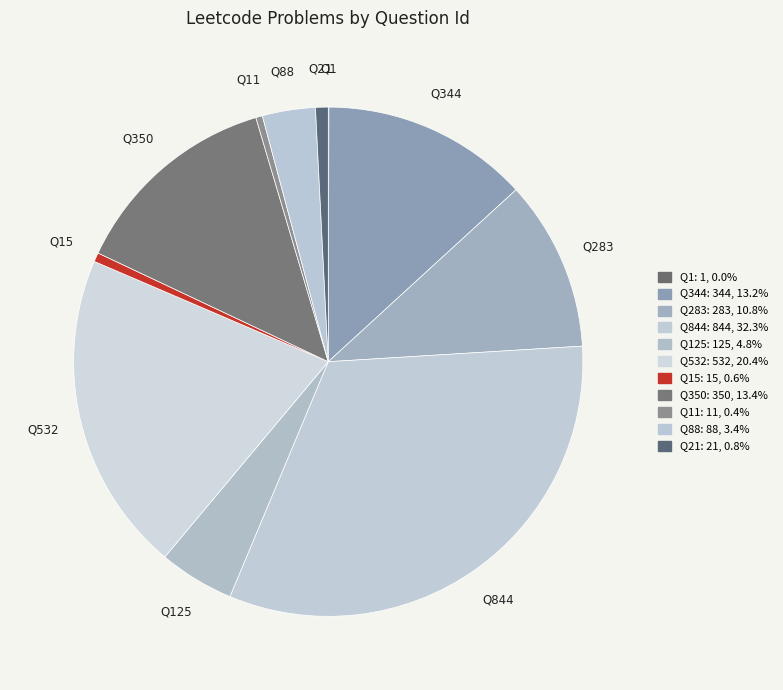

Rank the categories by value from lowest to highest.

1, 11, 15, 21, 88, 125, 283, 344, 350, 532, 844